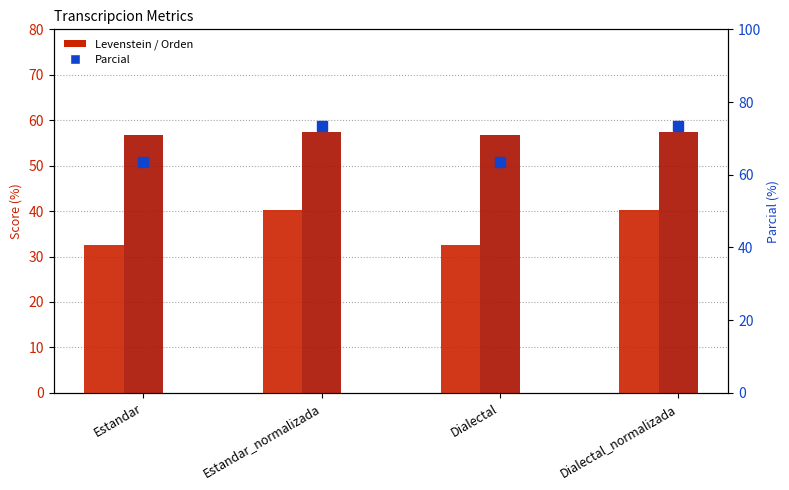

What is the greatest value displayed?

73.5